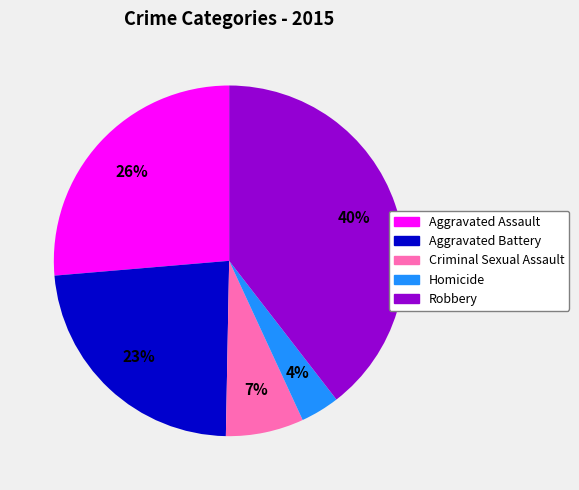

Between Aggravated Battery and Robbery, which is larger?

Robbery